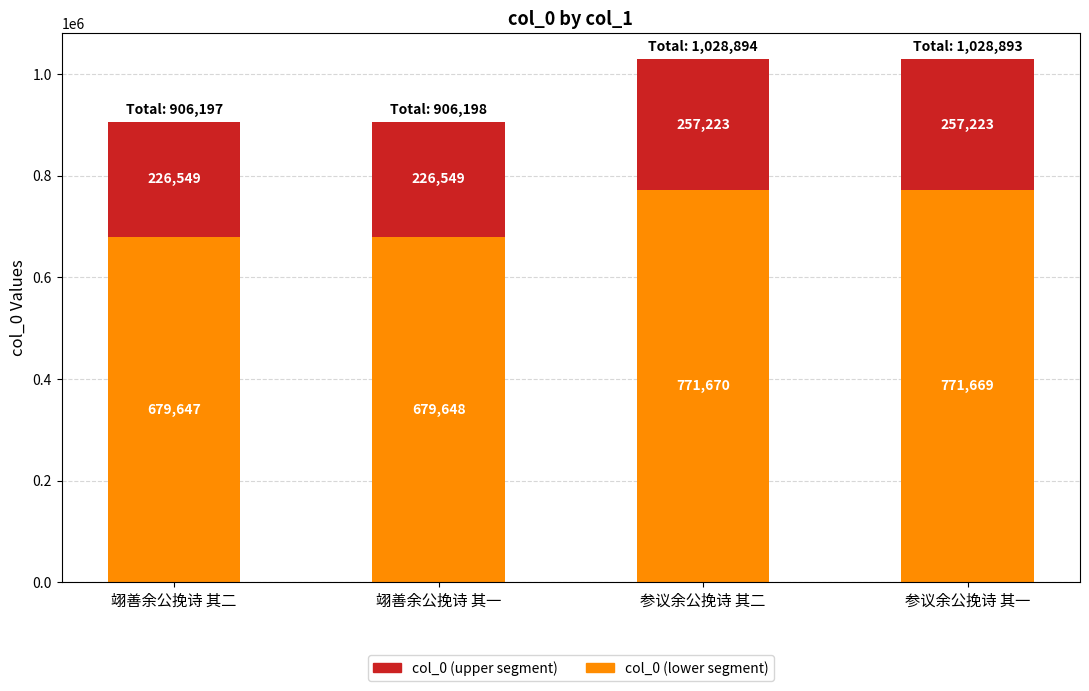

Is it true that col_0 (lower segment) equals 1163685.2 at 翊善余公挽诗 其二?

False